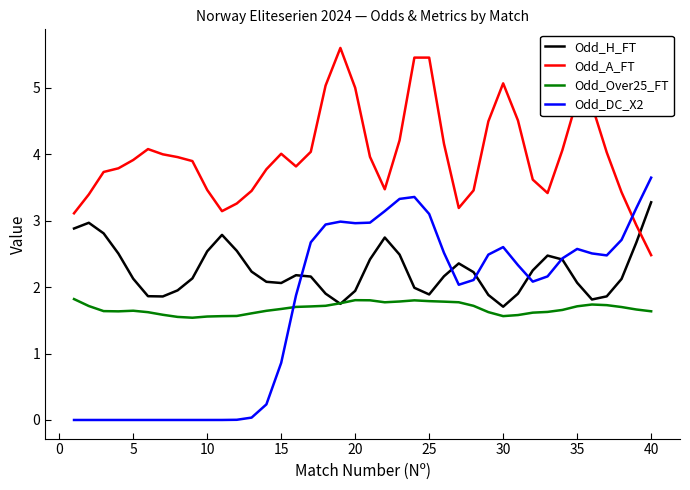

How many distinct data groups are displayed?

4